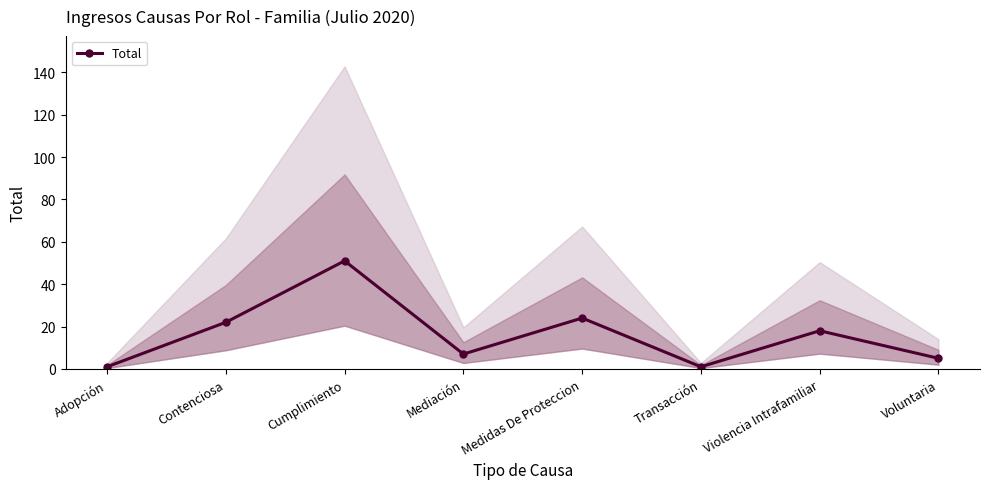

Reading right to left, what are all the values shown in this chart?

Voluntaria=5	Violencia Intrafamiliar=18	Transacción=1	Medidas De Proteccion=24	Mediación=7	Cumplimiento=51	Contenciosa=22	Adopción=1